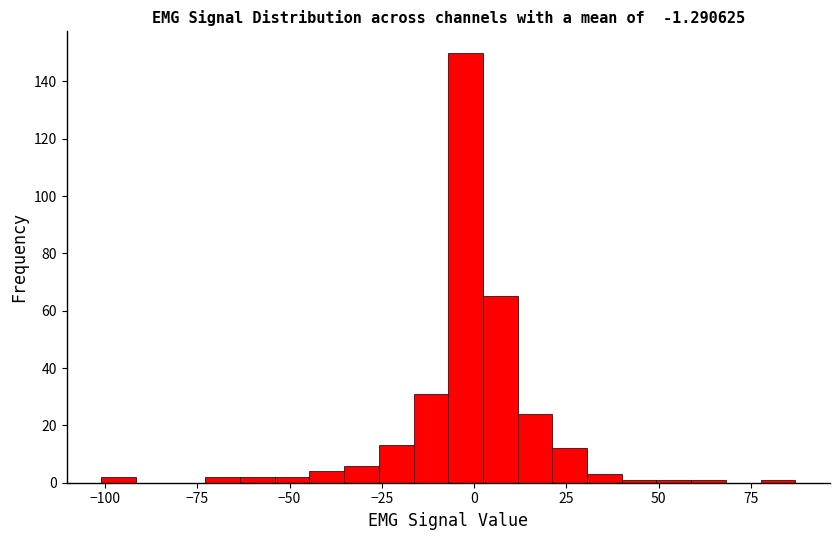

Read against the x-axis, roughly where is the centre of the tallest bar?

0